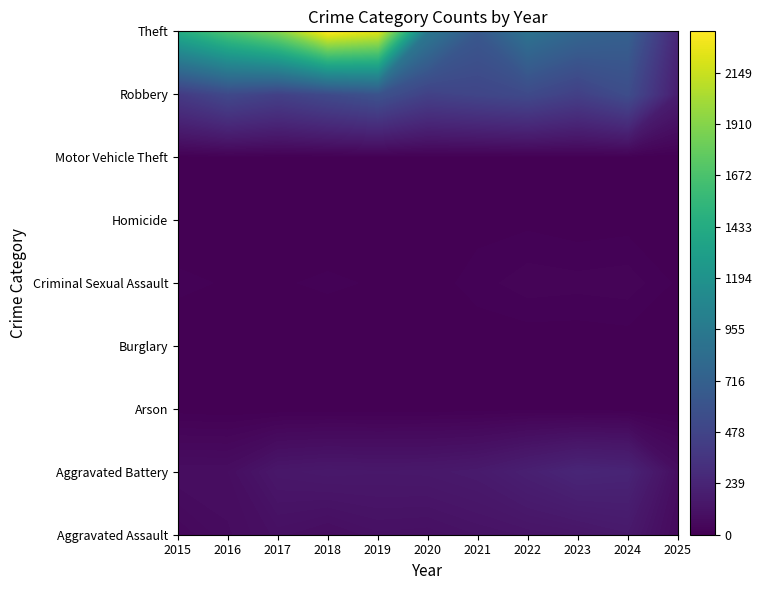

Is the value of Homicide at 2018 greater than the value of Aggravated Battery at 2025?

No